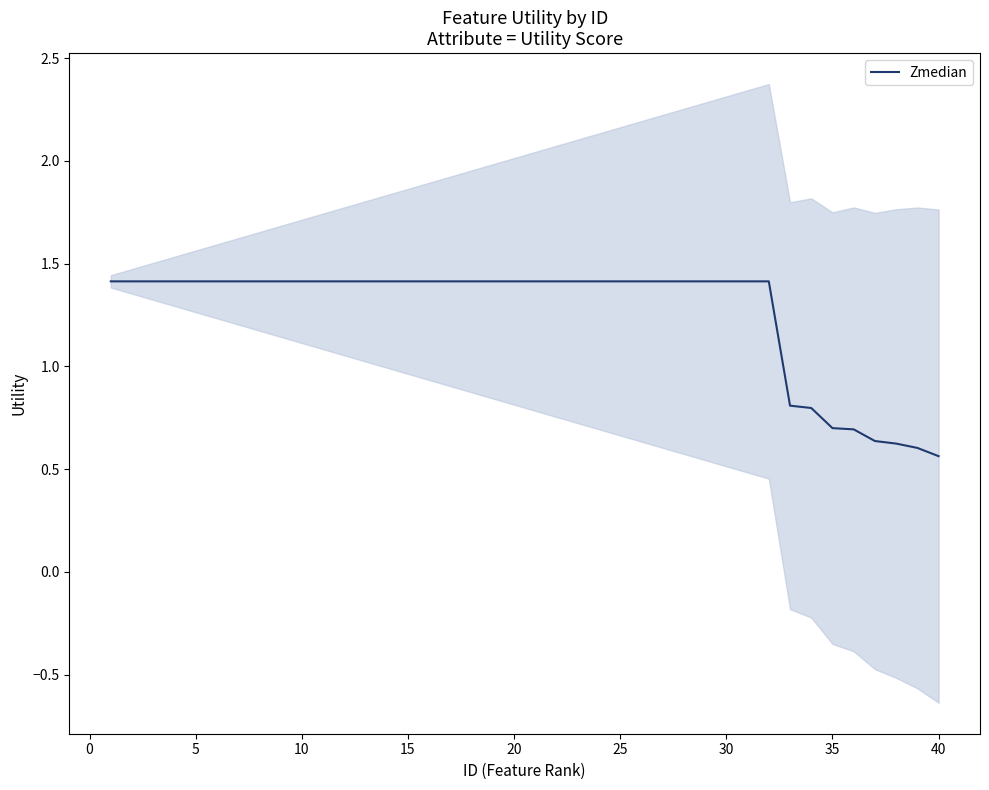

The value of Zmedian at 25 is 1.4. True or false?

True